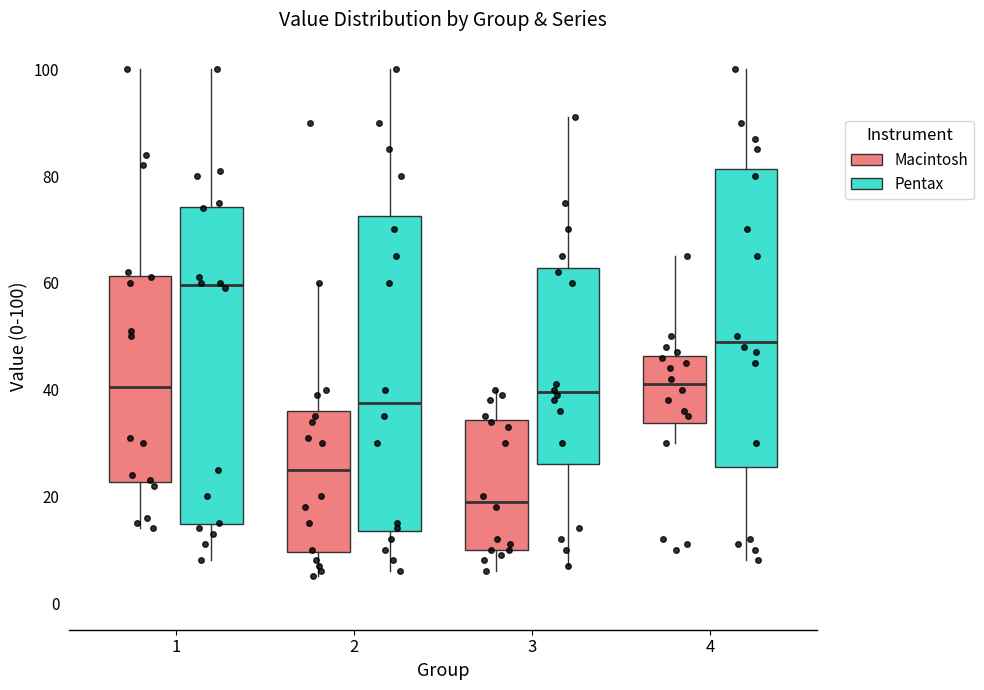

Reading left to right, transcribe this box plot: for each box, give where its median line is, the range the box spans, and where its two whiskers end, as read against the y-axis. The values are not printed on the chart, so give them approximately, as read against the axis.

1 (Macintosh): median 40, box 22 to 62, whiskers 14 to 100
1 (Pentax): median 60, box 14 to 74, whiskers 8 to 100
2 (Macintosh): median 26, box 10 to 36, whiskers 6 to 60
2 (Pentax): median 38, box 14 to 72, whiskers 6 to 100
3 (Macintosh): median 20, box 10 to 34, whiskers 6 to 40
3 (Pentax): median 40, box 26 to 62, whiskers 8 to 92
4 (Macintosh): median 42, box 34 to 46, whiskers 30 to 66
4 (Pentax): median 50, box 26 to 82, whiskers 8 to 100